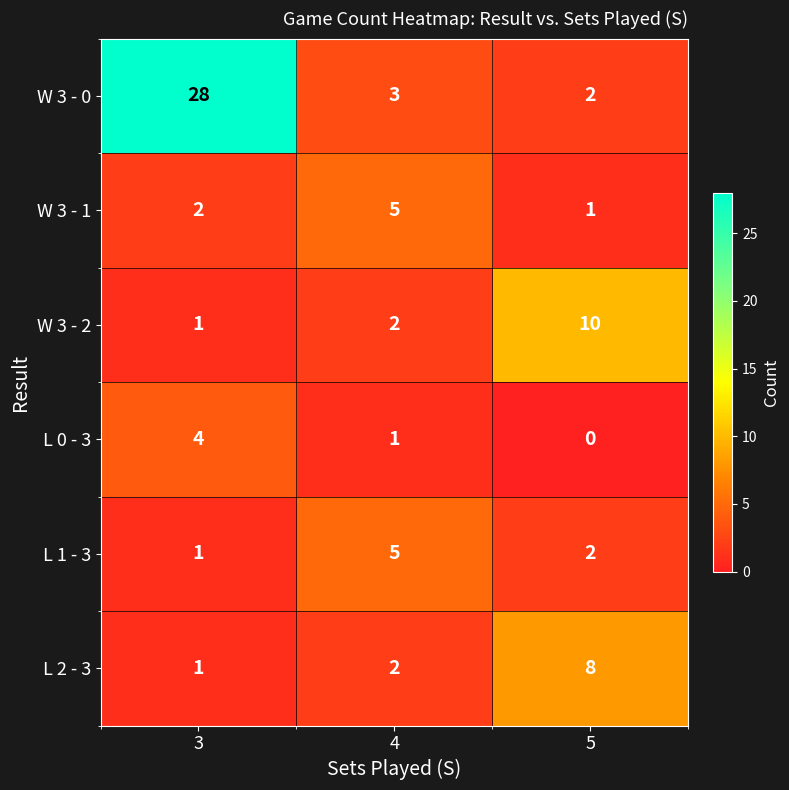

Rank the categories by W 3 - 2 value from lowest to highest.

3, 4, 5